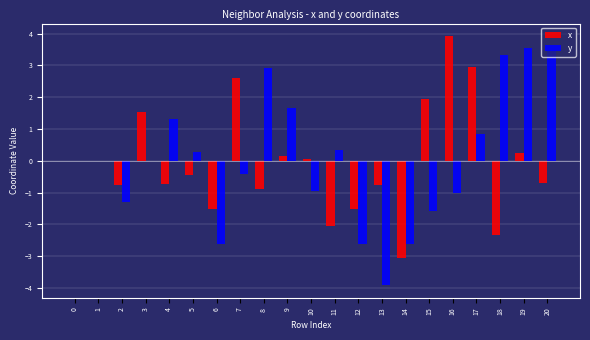

What are all the series names shown in the legend?

x, y